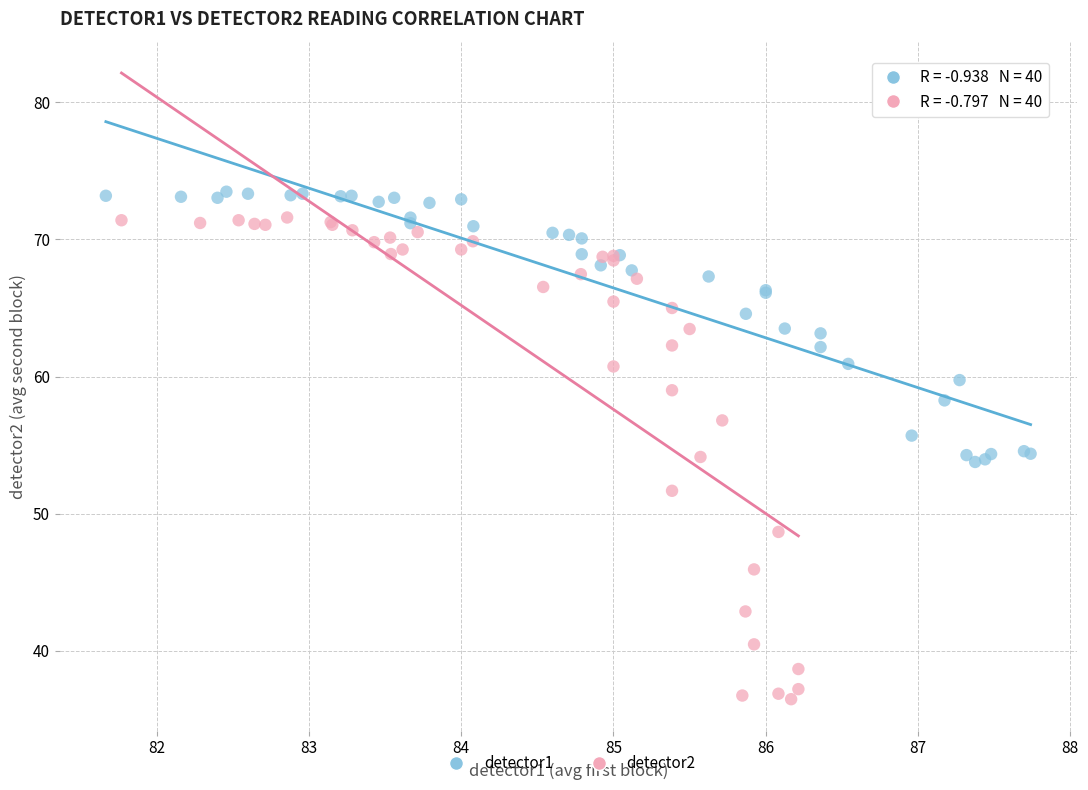

Which series contains the lowest Y value?

detector2